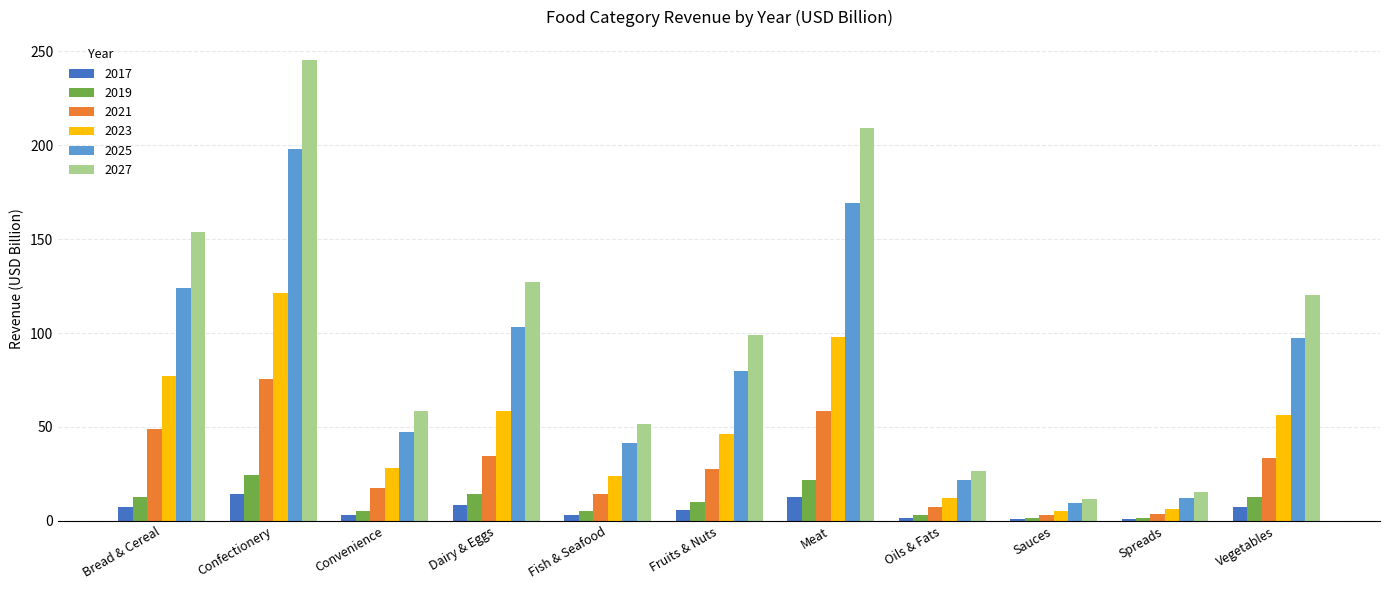

Which series changed the most between Bread & Cereal and Fruits & Nuts?

2027